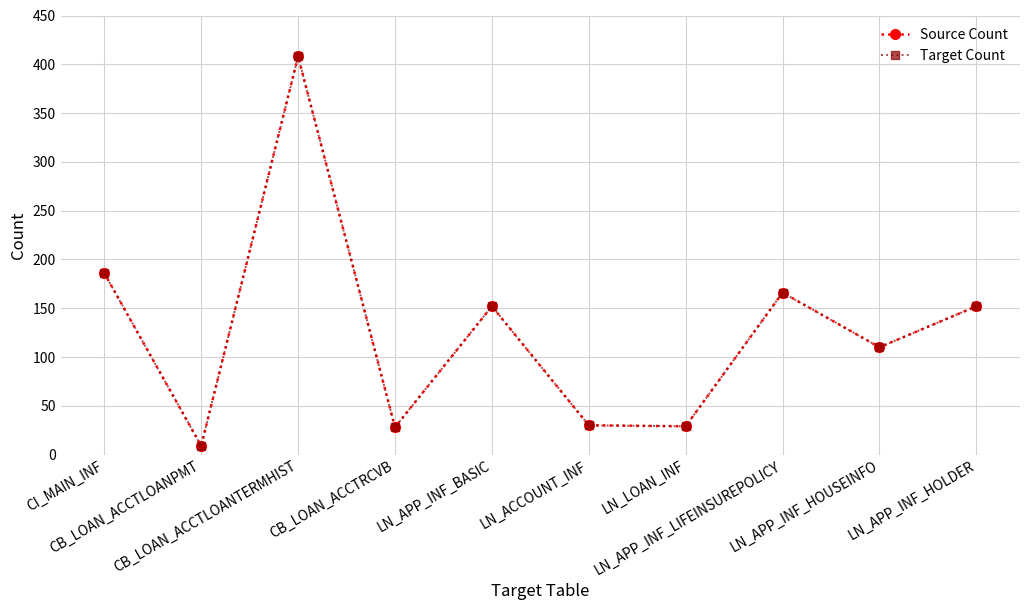

Which series has the largest range (max minus min)?

Source Count